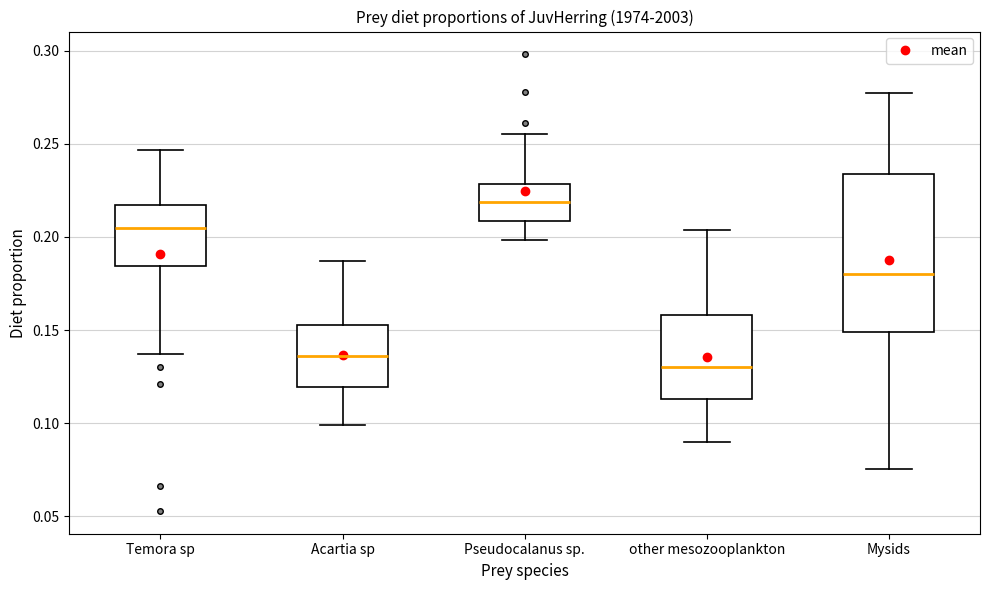

Where does the upper whisker of the box for Pseudocalanus sp. end on the y-axis? The values are not printed on the chart, so give them approximately, as read against the axis.

0.255